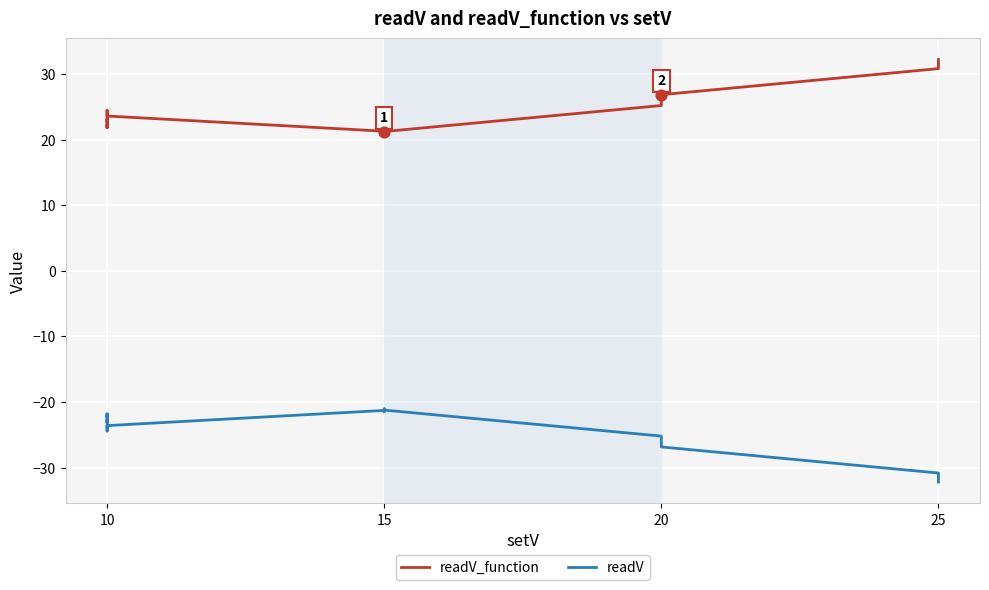

What are all the series names shown in the legend?

readV_function, readV